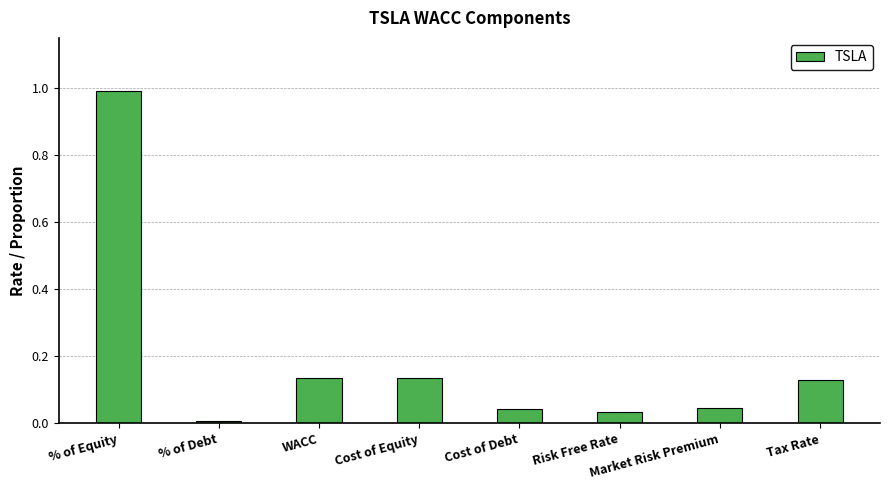

What is the change in value from % of Equity to Risk Free Rate?

-1.0